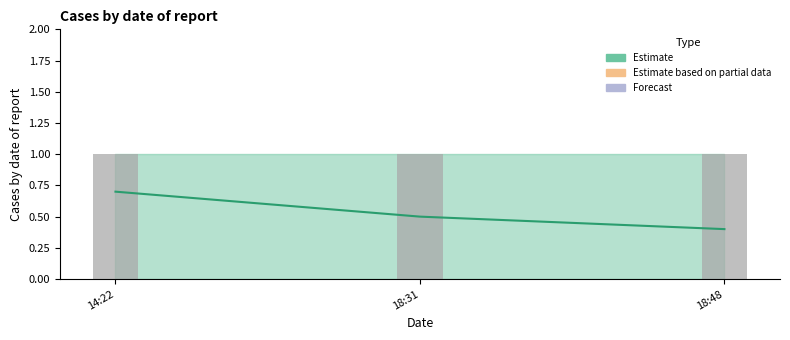

What position from the right is 18:48?

1